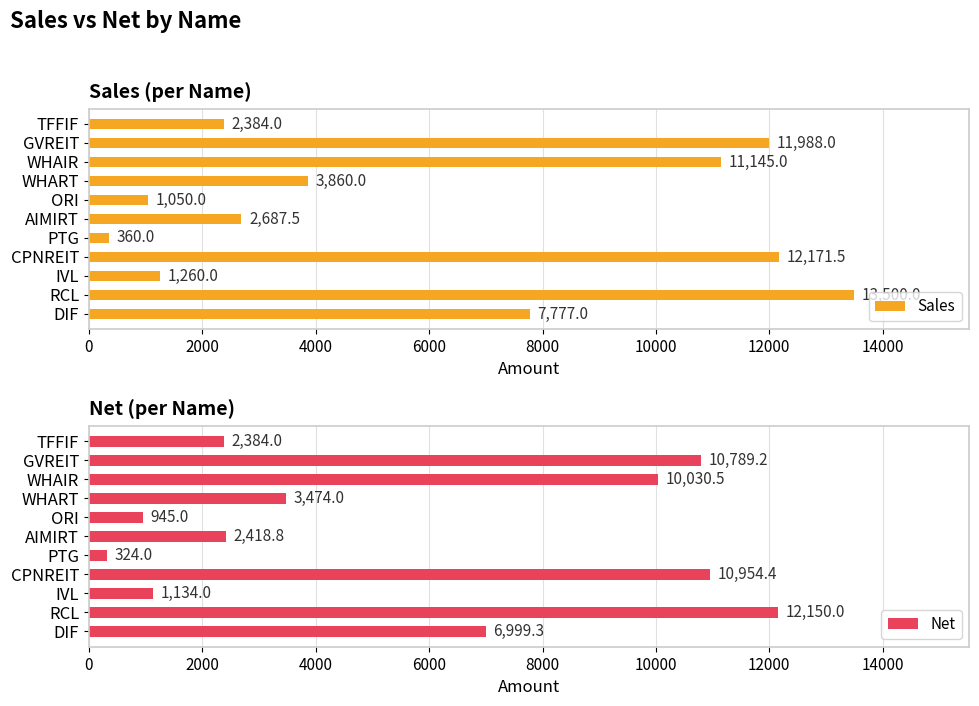

What is the sum of the Sales values at WHAIR and GVREIT?

23133.0